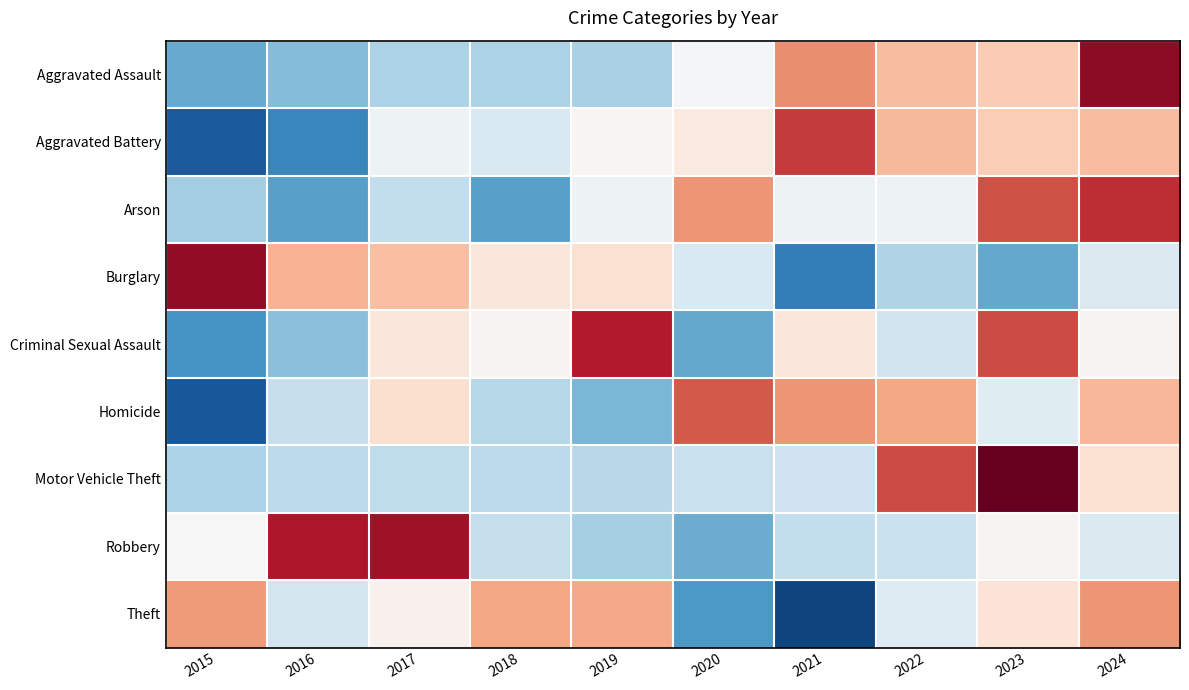

Reading left to right, list all the values displayed in this chart.

Aggravated Assault: 2015=-1.2	2016=-1.0	2017=-0.7	2018=-0.7	2019=-0.7	2020=-0.0	2021=1.1	2022=0.7	2023=0.6	2024=2.0
Aggravated Battery: 2015=-1.9	2016=-1.5	2017=-0.1	2018=-0.3	2019=0.0	2020=0.2	2021=1.6	2022=0.7	2023=0.6	2024=0.7
Arson: 2015=-0.8	2016=-1.2	2017=-0.6	2018=-1.2	2019=-0.1	2020=1.0	2021=-0.1	2022=-0.1	2023=1.5	2024=1.7
Burglary: 2015=2.0	2016=0.8	2017=0.7	2018=0.3	2019=0.4	2020=-0.3	2021=-1.6	2022=-0.7	2023=-1.2	2024=-0.3
Criminal Sexual Assault: 2015=-1.4	2016=-1.0	2017=0.3	2018=0.1	2019=1.8	2020=-1.2	2021=0.3	2022=-0.5	2023=1.5	2024=0.1
Homicide: 2015=-1.9	2016=-0.5	2017=0.4	2018=-0.7	2019=-1.0	2020=1.4	2021=1.0	2022=0.9	2023=-0.3	2024=0.8
Motor Vehicle Theft: 2015=-0.7	2016=-0.6	2017=-0.6	2018=-0.6	2019=-0.6	2020=-0.5	2021=-0.5	2022=1.5	2023=2.3	2024=0.4
Robbery: 2015=0.0	2016=1.8	2017=1.9	2018=-0.5	2019=-0.8	2020=-1.1	2021=-0.6	2022=-0.5	2023=0.1	2024=-0.3
Theft: 2015=1.0	2016=-0.4	2017=0.1	2018=0.9	2019=0.9	2020=-1.3	2021=-2.1	2022=-0.3	2023=0.3	2024=1.0